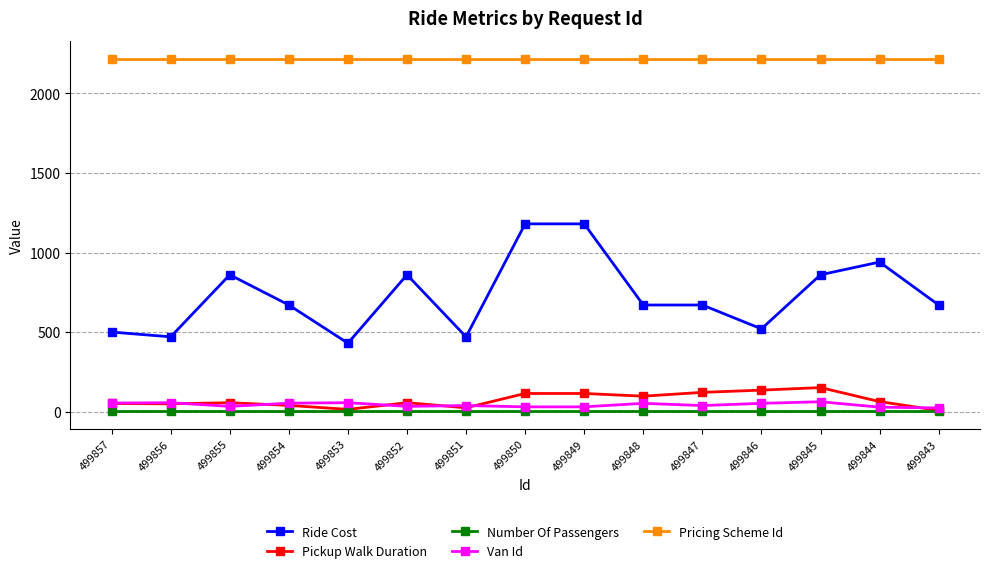

Read the Pickup Walk Duration value at 499850.

114